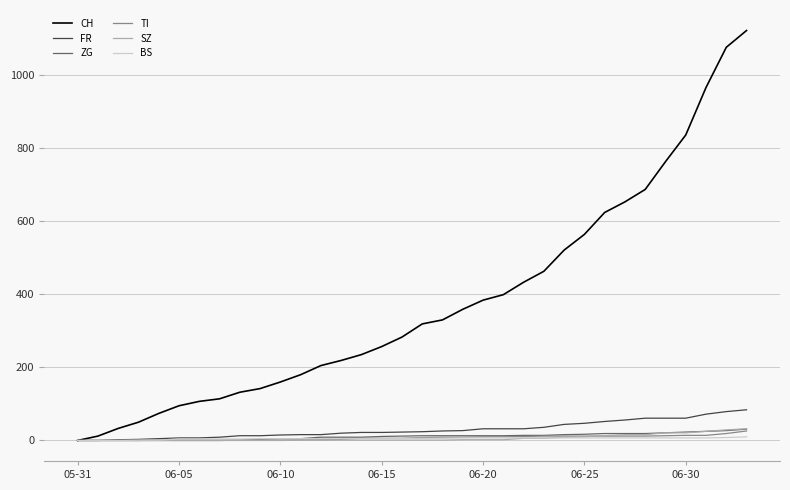

Count the number of data series in this chart.

6